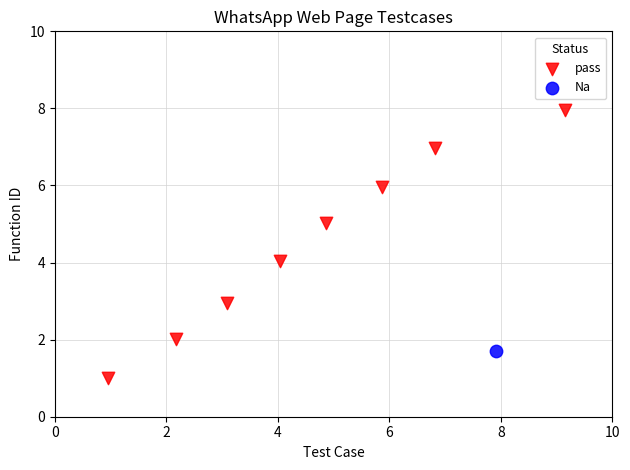

What are all the series names shown in the legend?

pass, Na